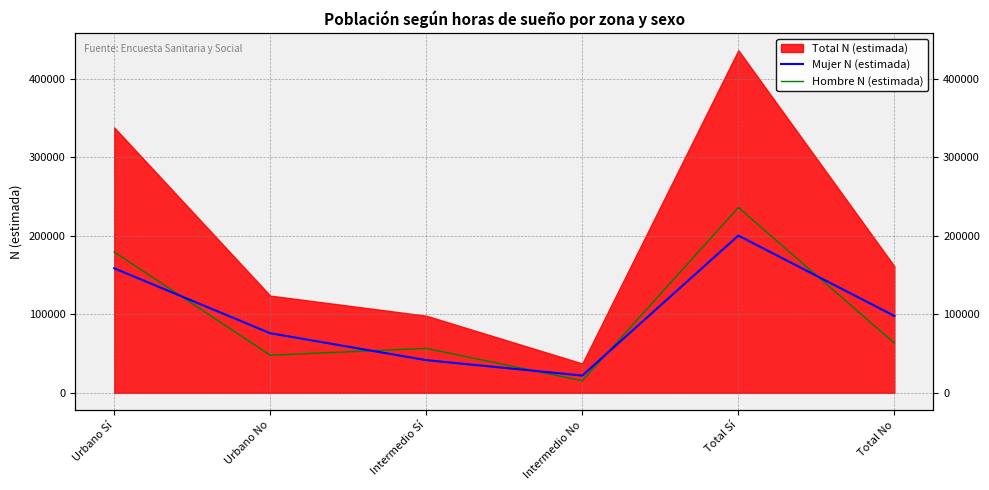

What is the label of the 3rd point from the right?

Intermedio No